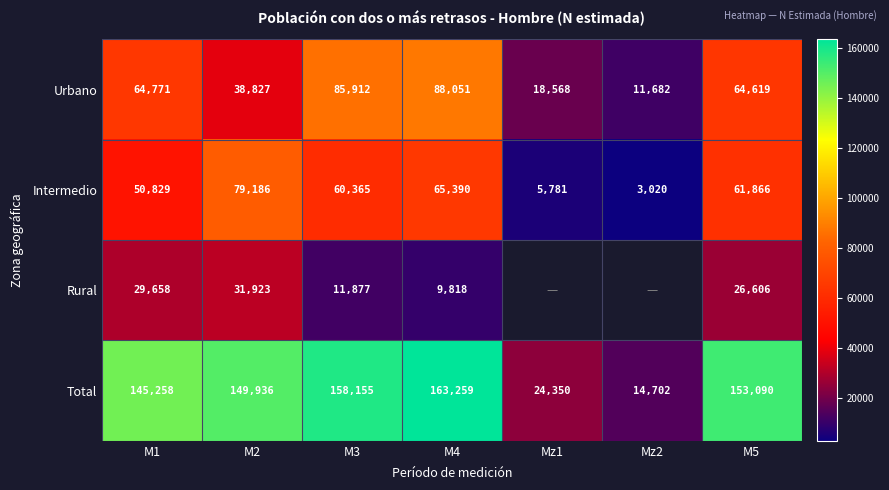

Where is Urbano nearest to the value 49866?

M2